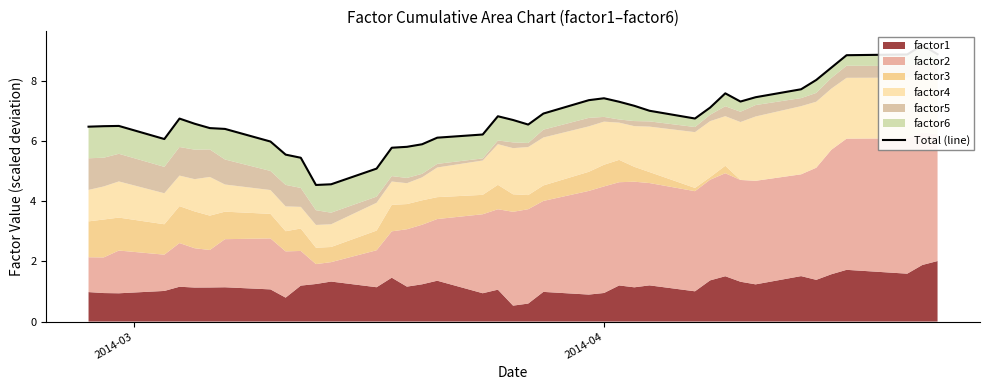

What is the average value?

6.8